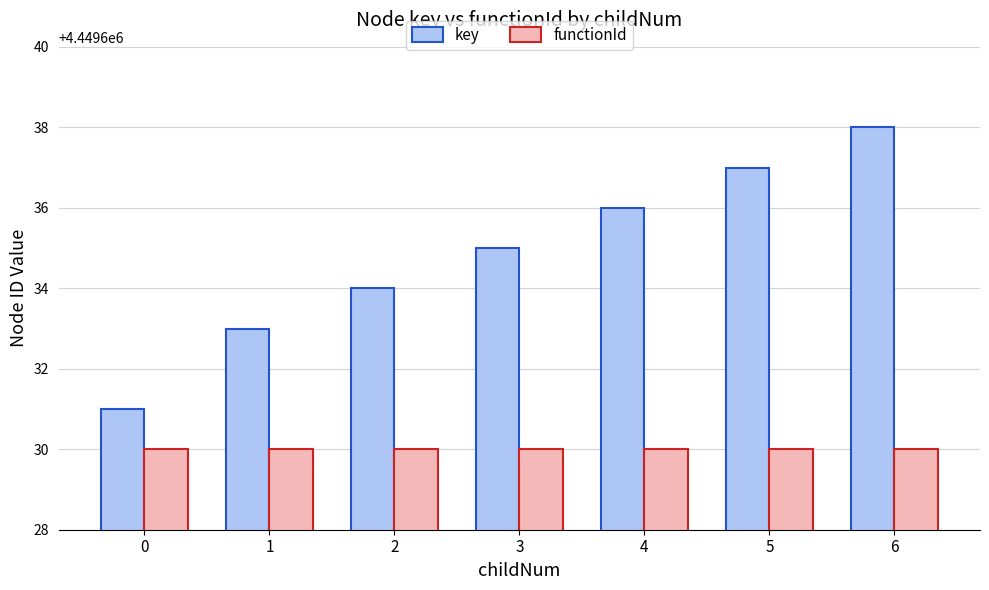

Which category has the highest value across all series?

6